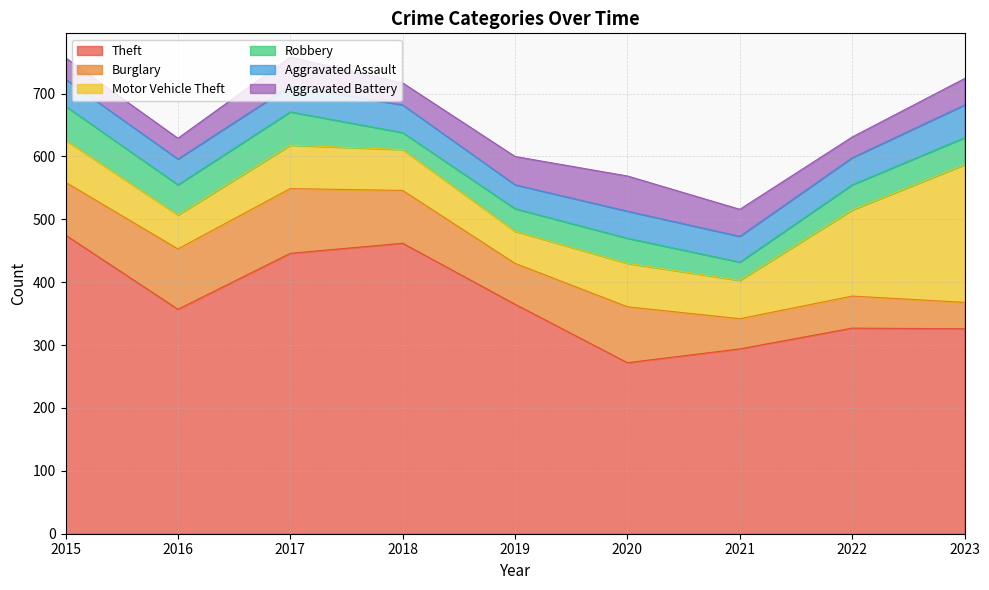

True or false: Burglary has a value of 31 at 2021.

False